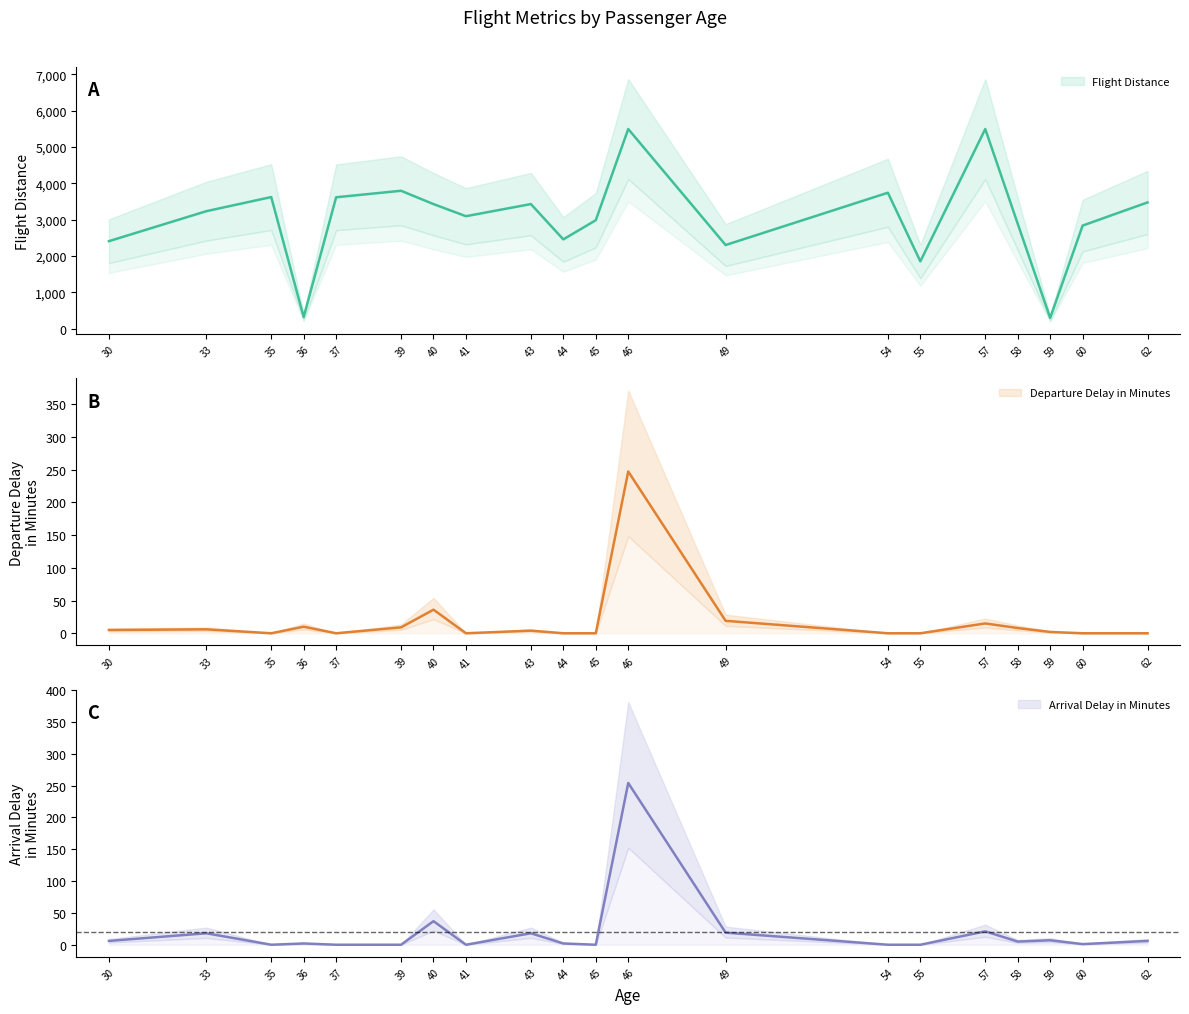

What is the spread (max minus min) of values at 57?

5477